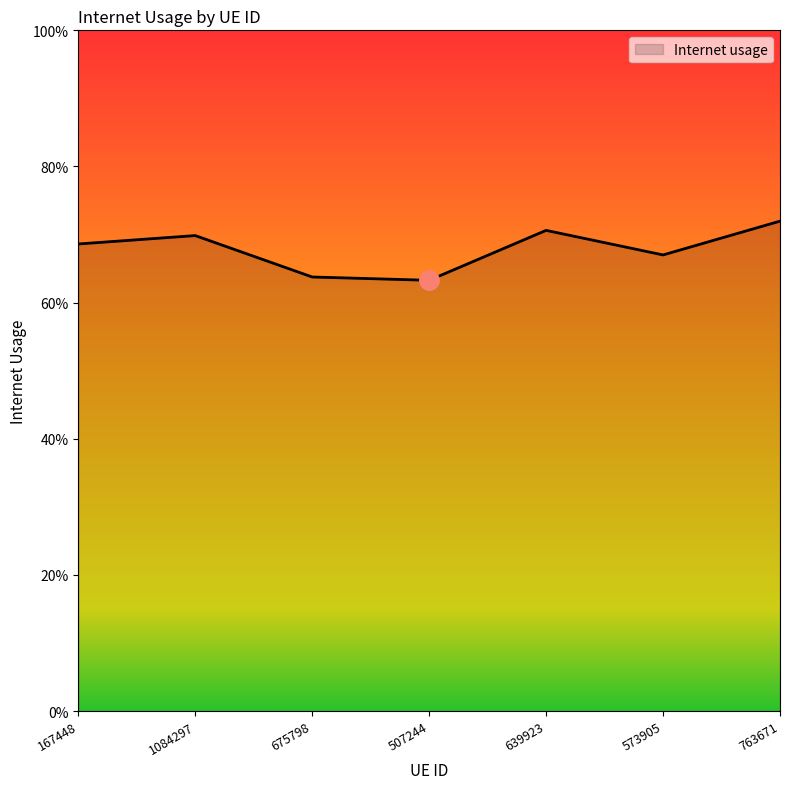

Does the chart display data point markers on the line(s)?

No